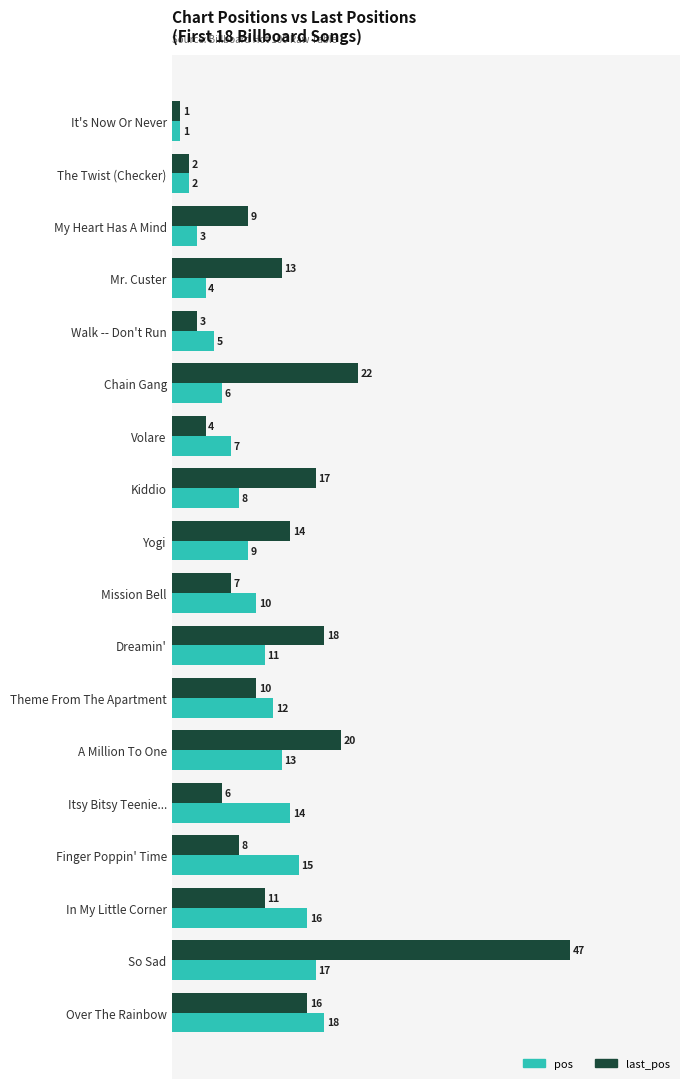

True or false: last_pos has a value of 47 at So Sad.

True